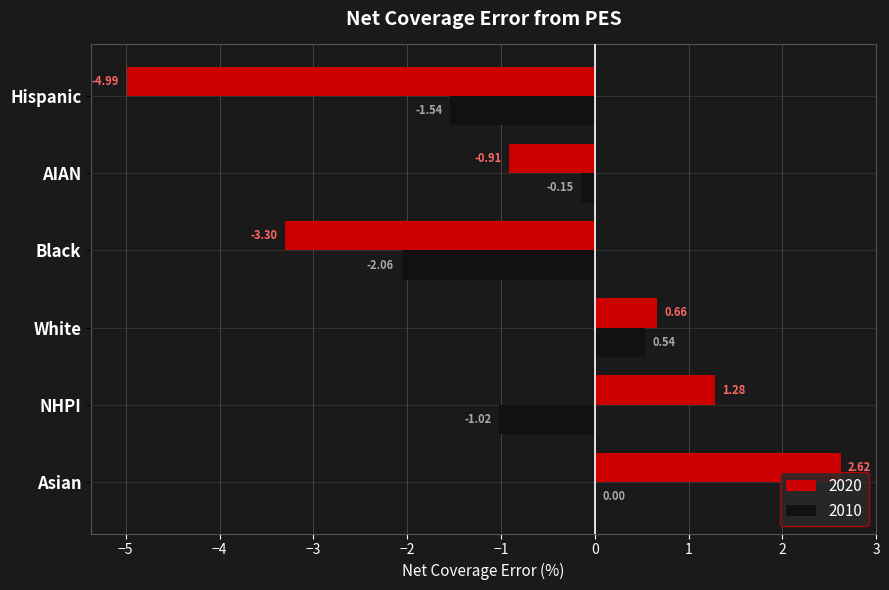

What is the average value of the 2020 series?

-0.8